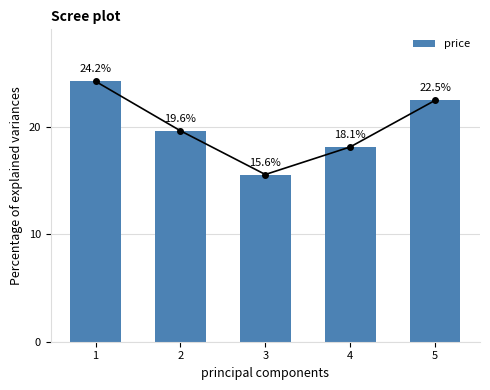

What is the change in value from 3 to 4?

+2.6